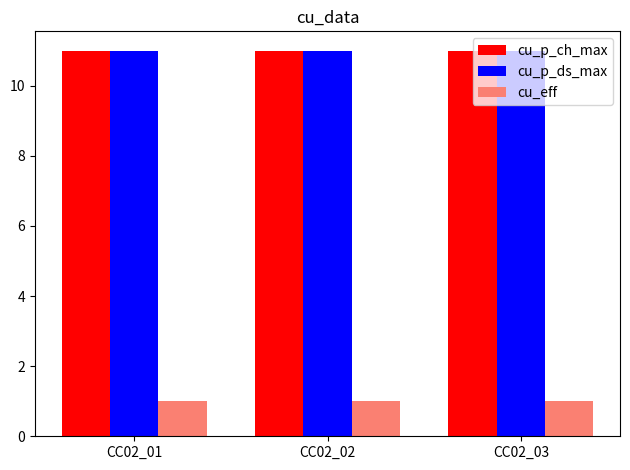

What is the highest value of the cu_p_ch_max series?

11